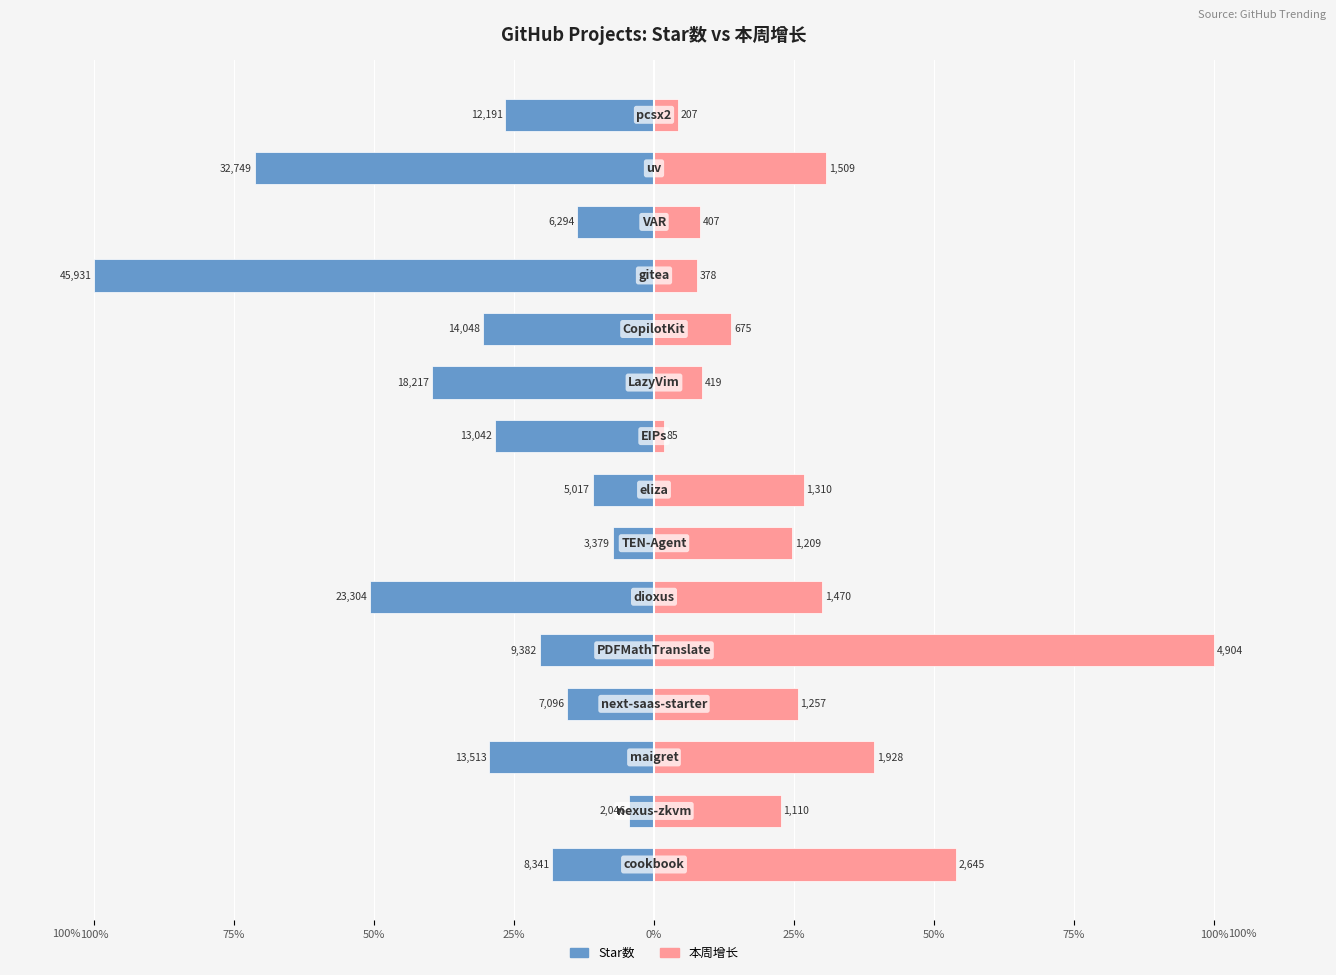

At how many categories does at least one series exceed -98?

15